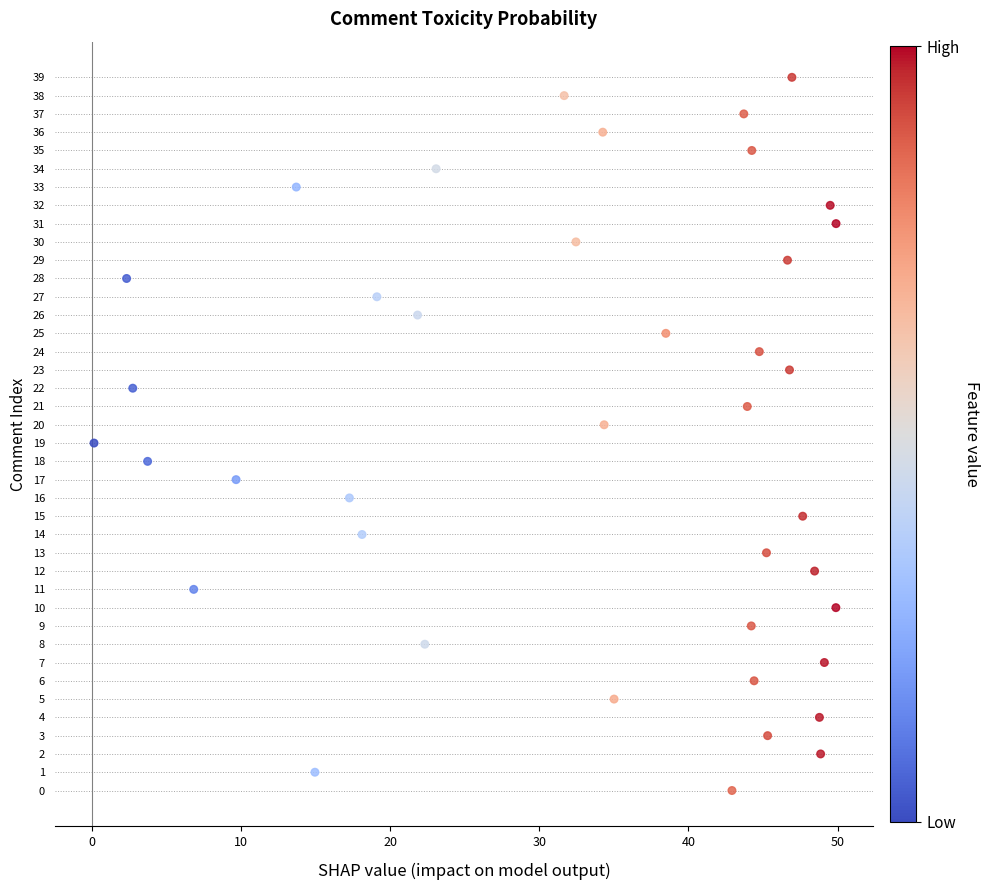

What is the range of Y values (max minus min)?

39